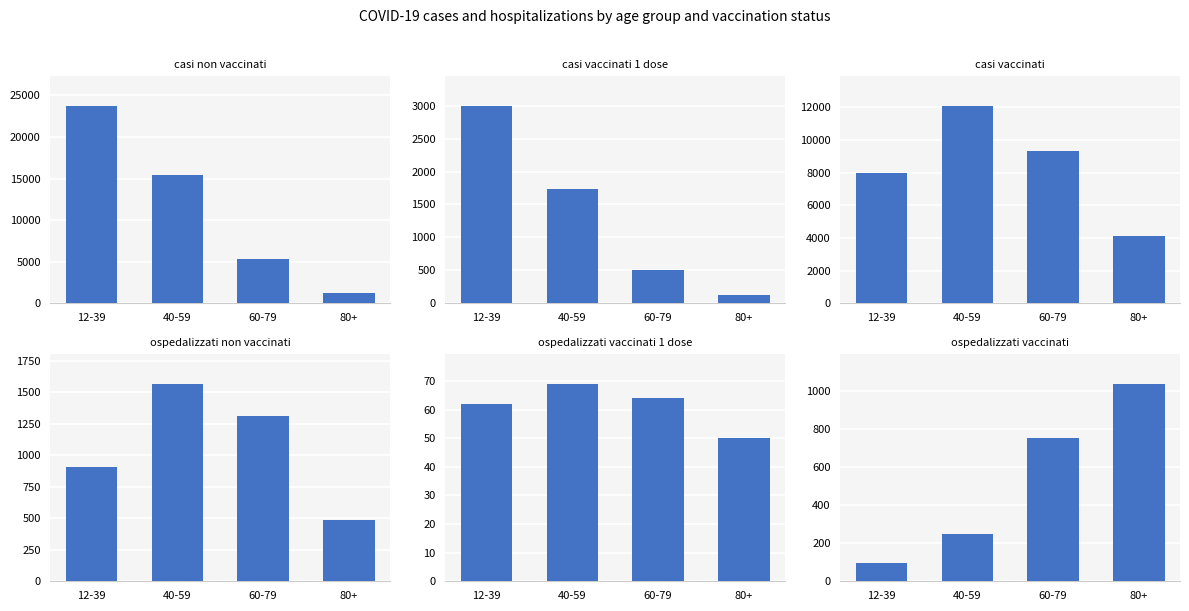

Which series has the largest range (max minus min)?

casi non vaccinati